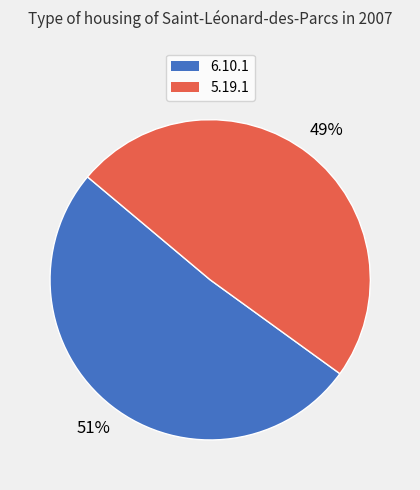

Rank the categories by value from lowest to highest.

5.19.1, 6.10.1